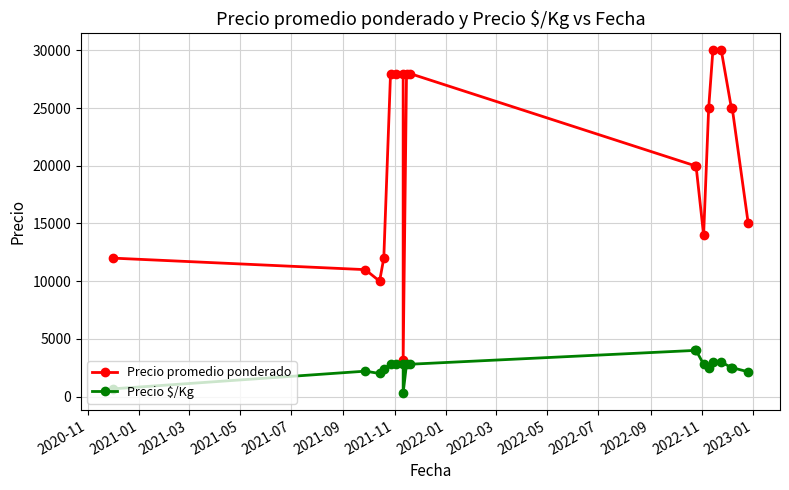

In Precio promedio ponderado, how many points are lower than both neighbors (excluding endpoints)?

3